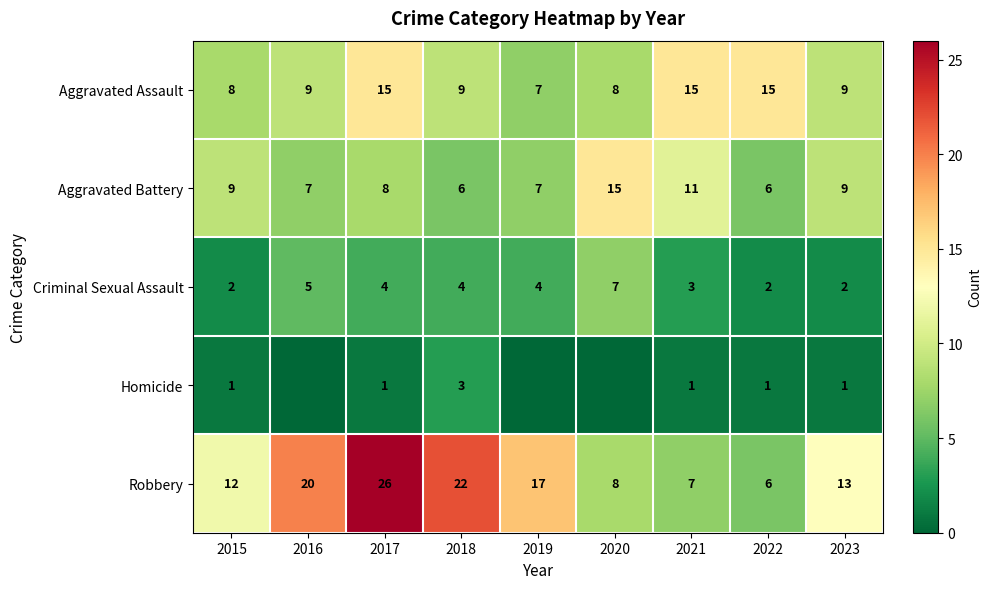

Count the number of data series in this chart.

5